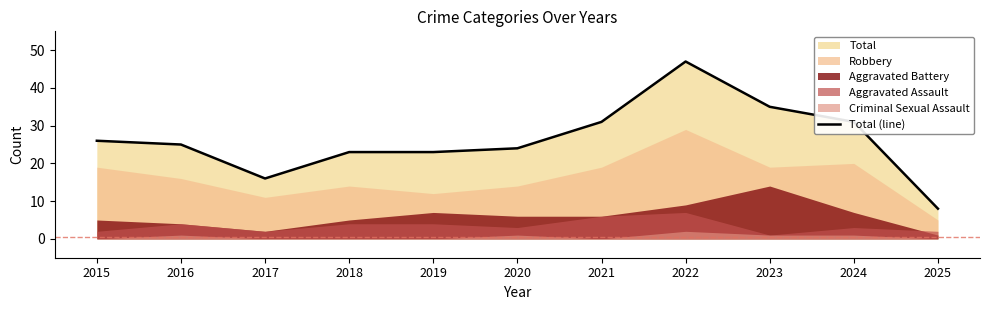

The Total (line) series shows 26 at 2015. True or false?

True